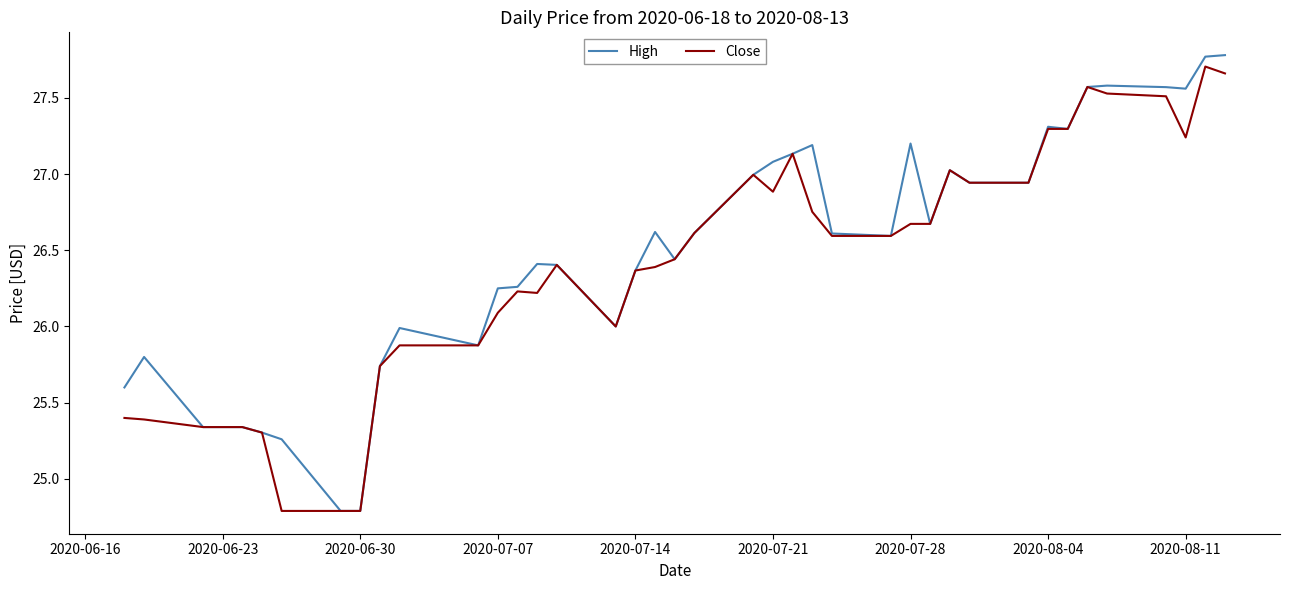

Which series has the largest range (max minus min)?

High